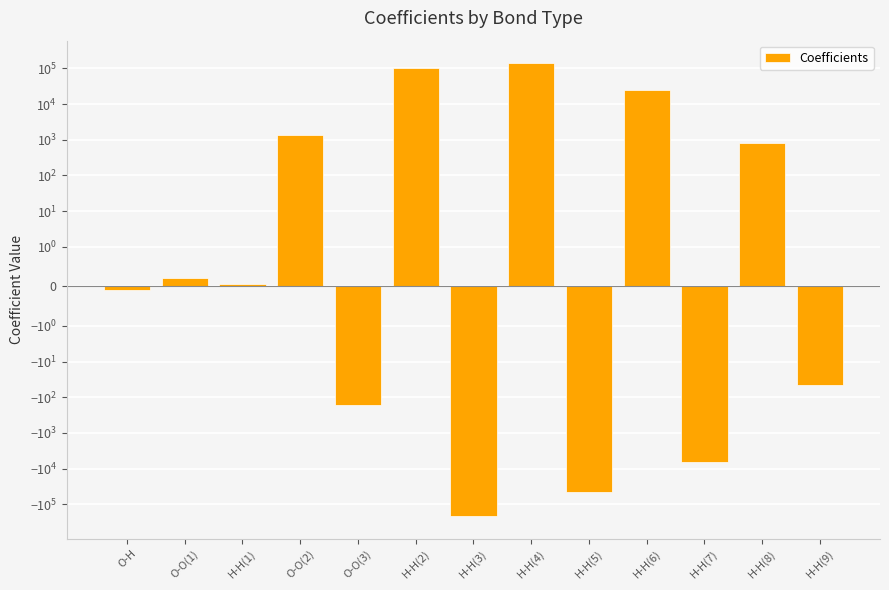

At which category does the chart reach its minimum across all series?

H-H(3)